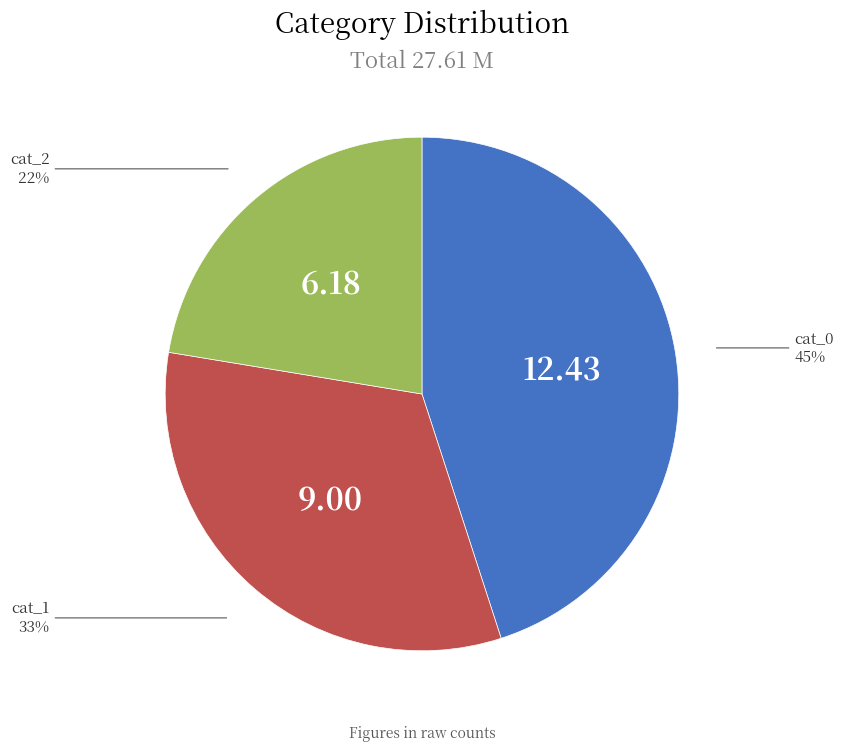

Does any single category account for the majority?

No